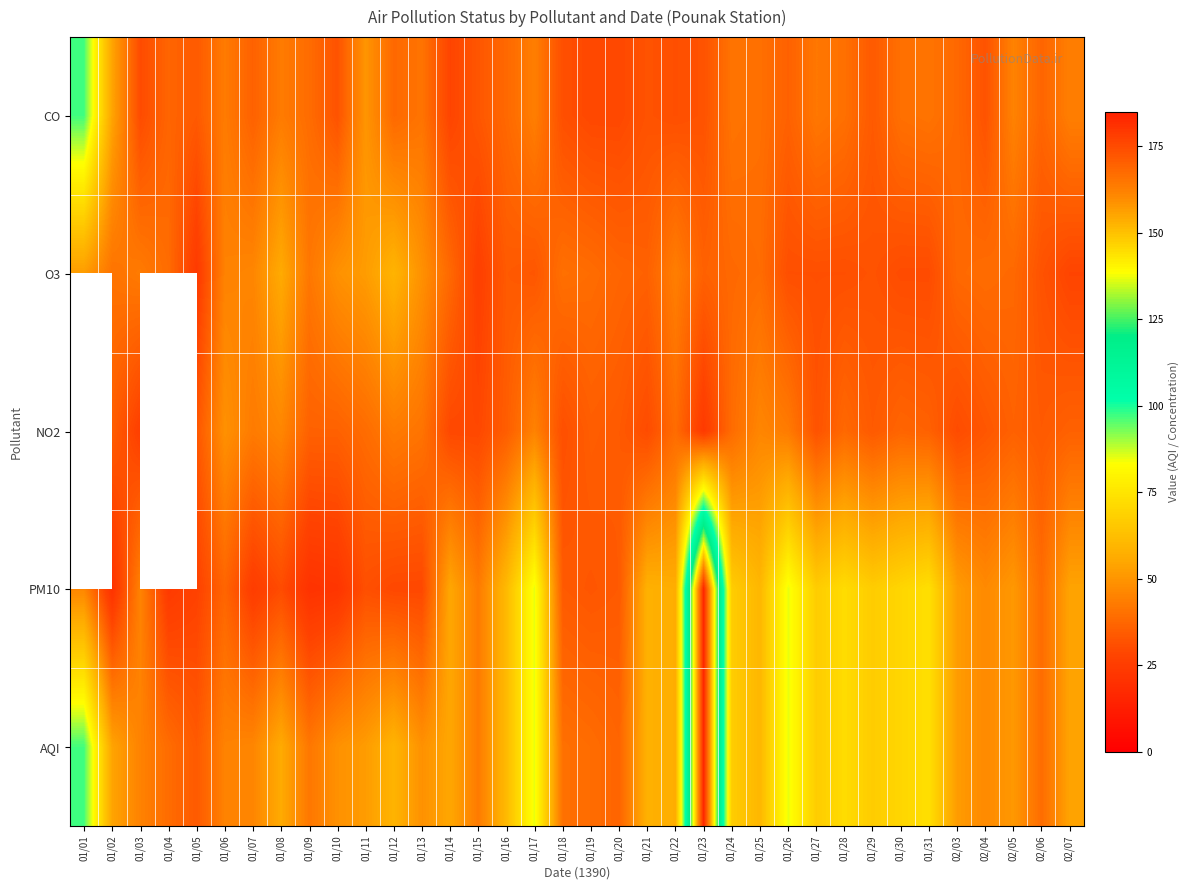

Read the PM10 value at 01/20.

34.0